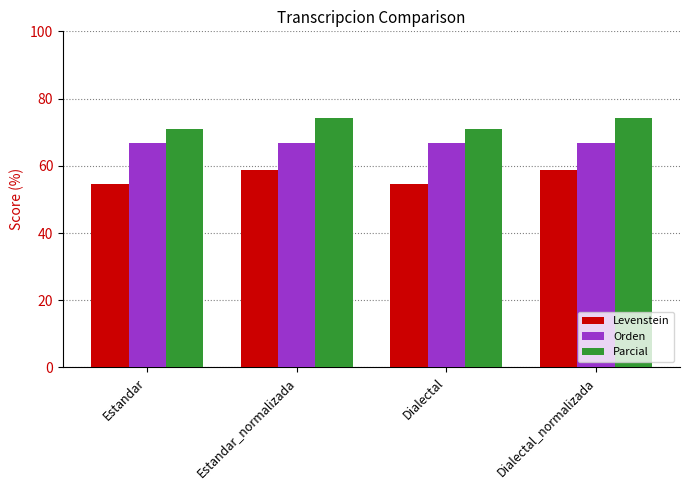

How many distinct data groups are displayed?

3